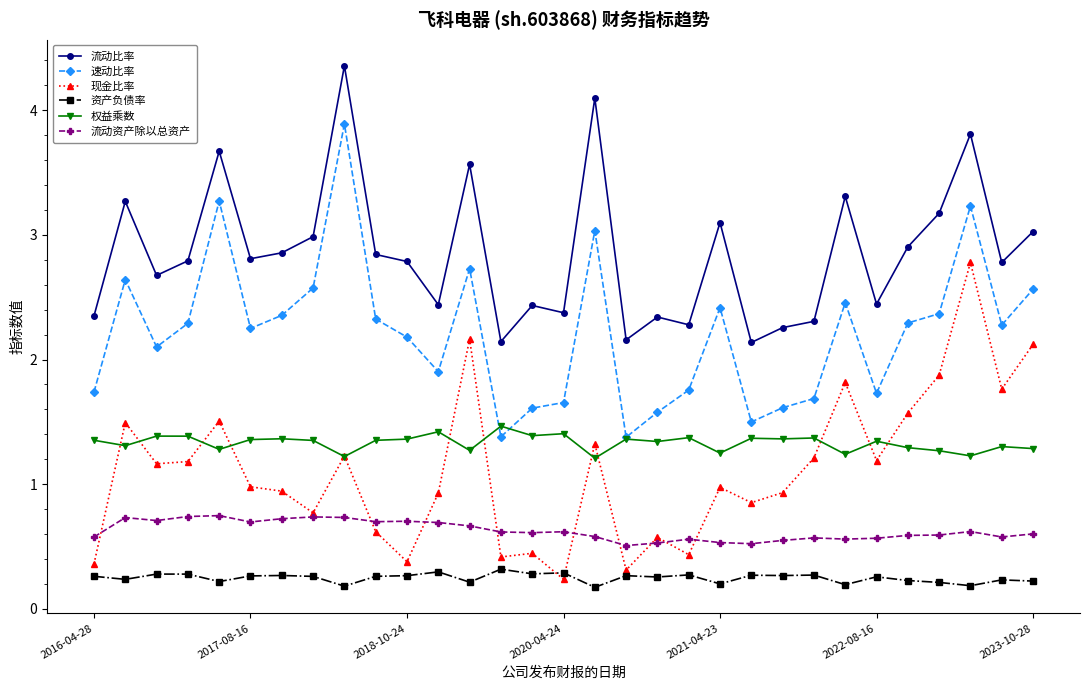

List the series in order of their peak value, highest first.

流动比率, 速动比率, 现金比率, 权益乘数, 流动资产除以总资产, 资产负债率